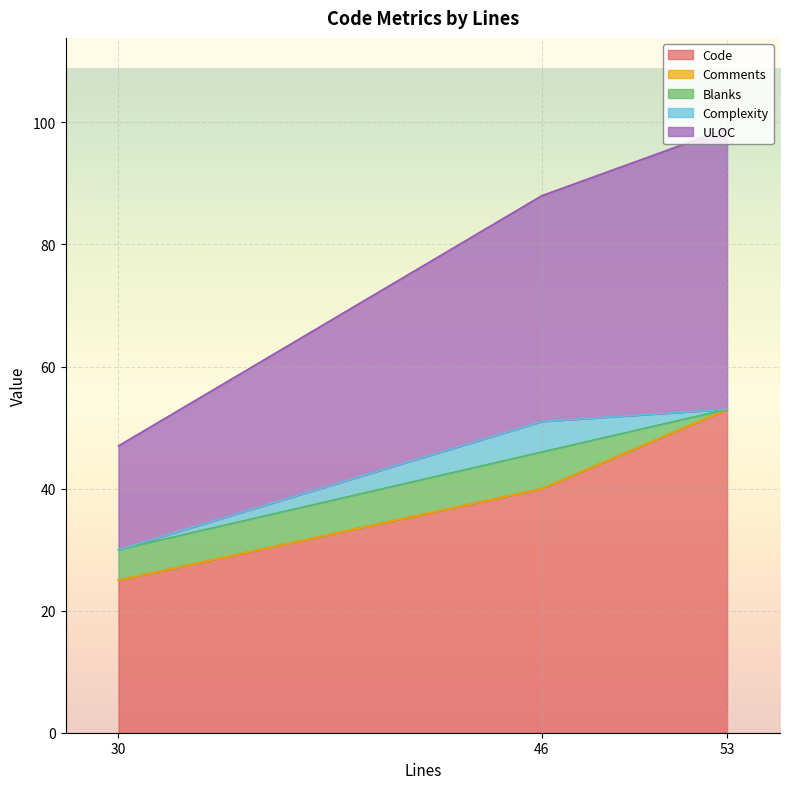

Between 53 and 30, which series saw the biggest shift?

ULOC